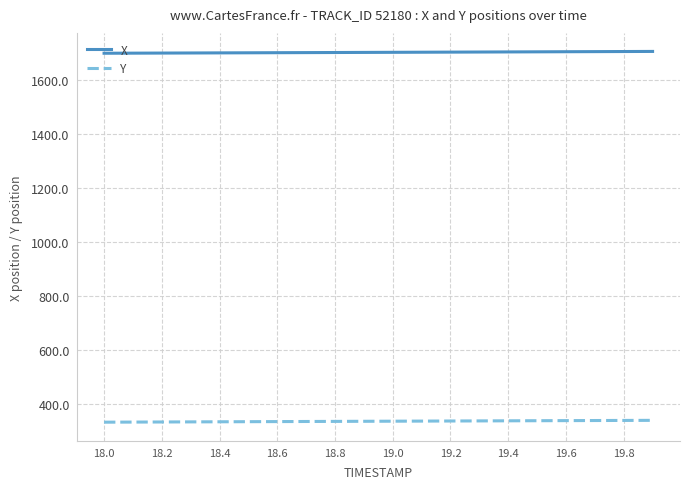

True or false: Y and X cross at least once.

False